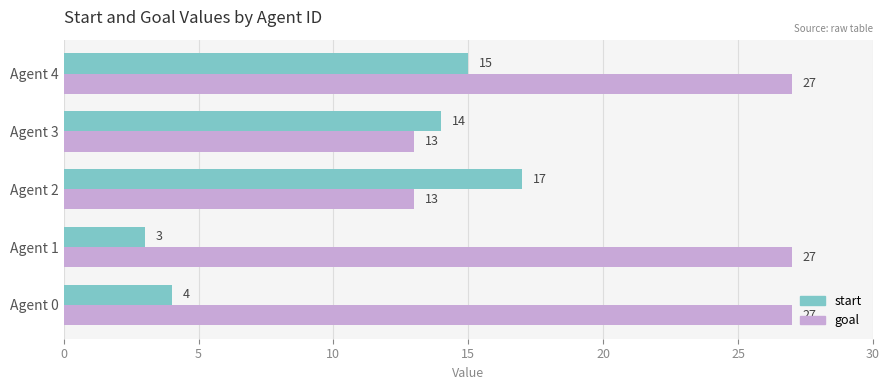

Which series changed the most between Agent 0 and Agent 1?

start